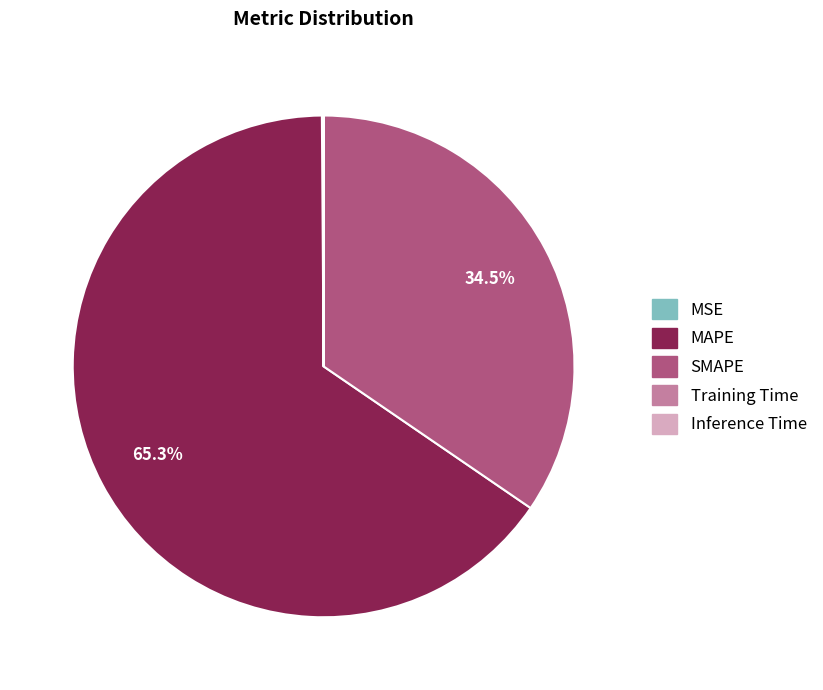

Does any single category account for the majority?

Yes